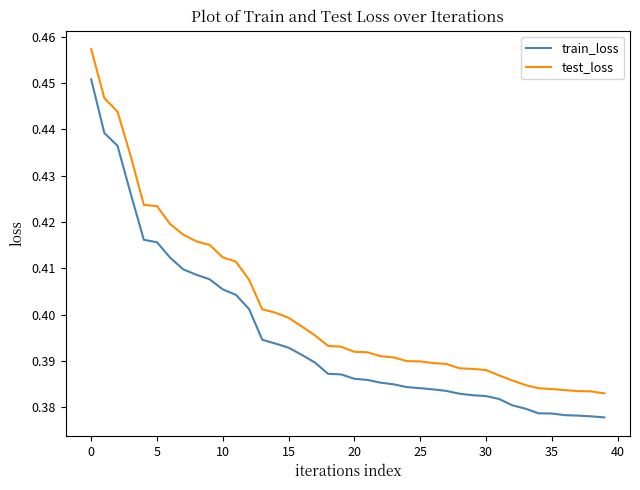

Rank the series by their maximum value, from lowest to highest.

train_loss, test_loss